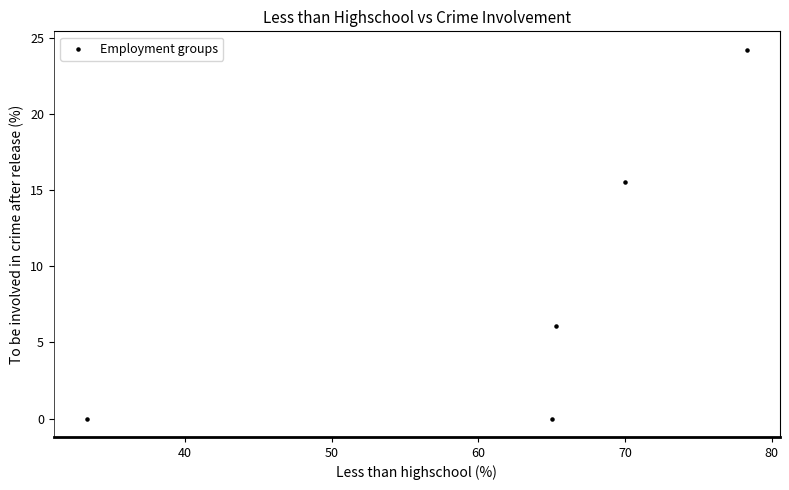

What is the average Y value?

9.2